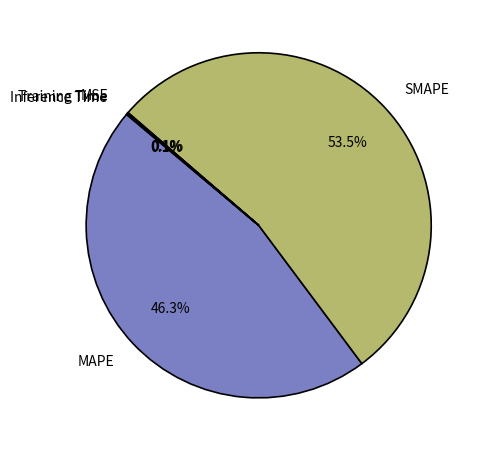

To the nearest percent, what is the combined percentage of MAPE and SMAPE?

100%